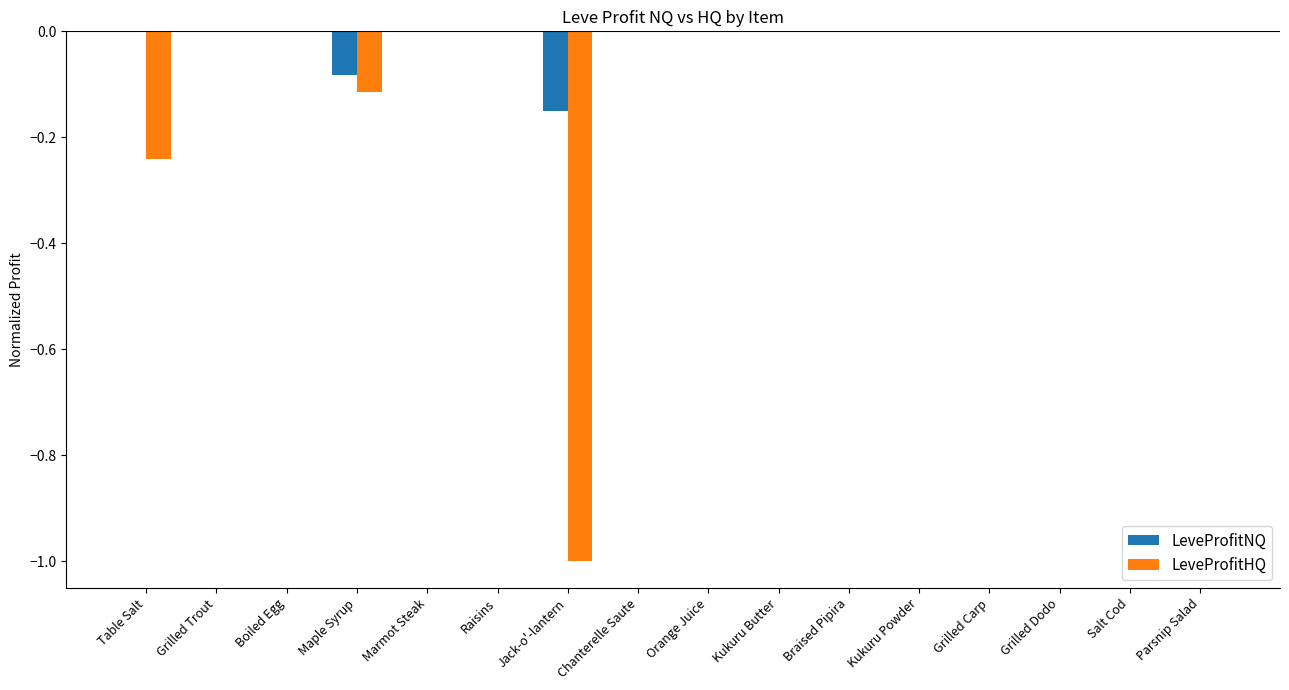

The LeveProfitHQ series shows 0.5 at Boiled Egg. True or false?

False